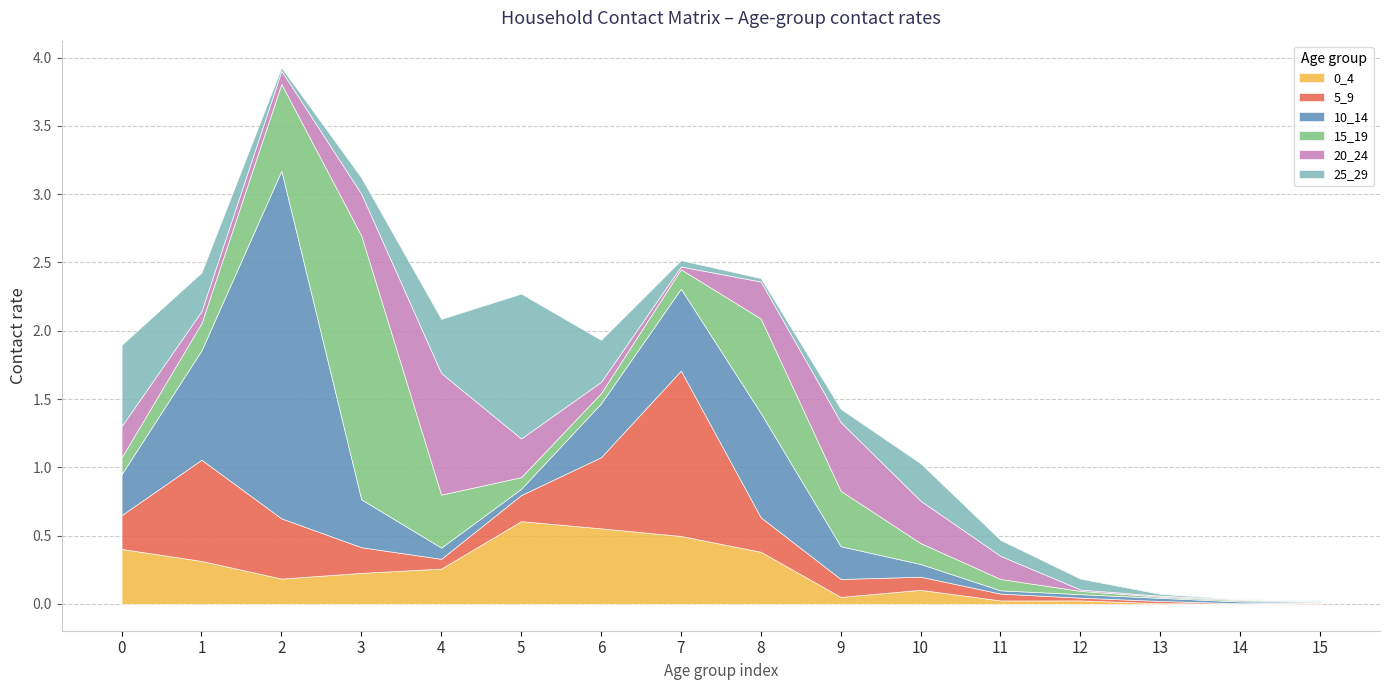

How many lines are shown in the chart?

6